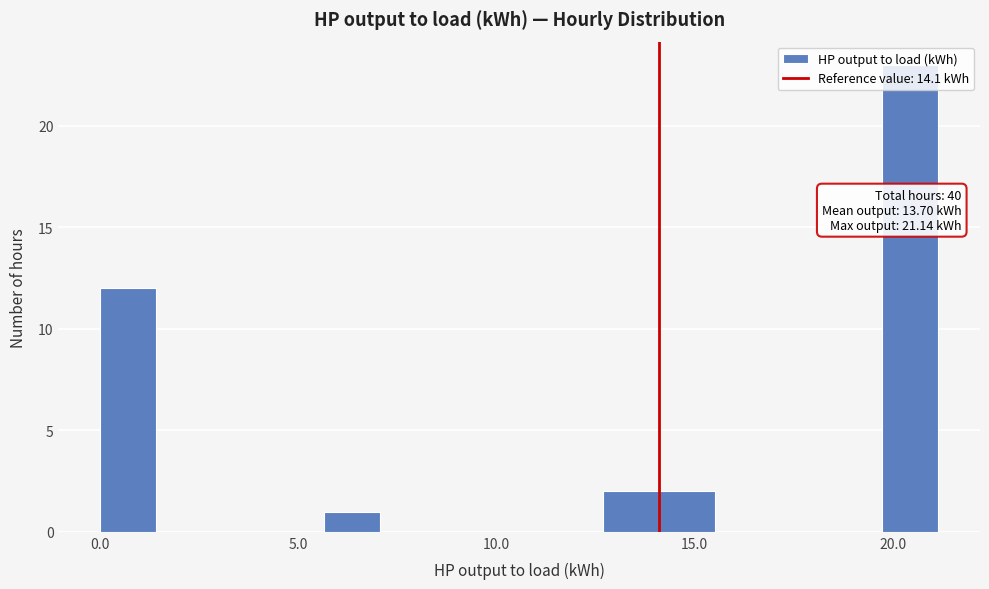

Around what value on the x-axis is the tallest bar? Give the approximate position of its centre, as read against the axis.

20.5